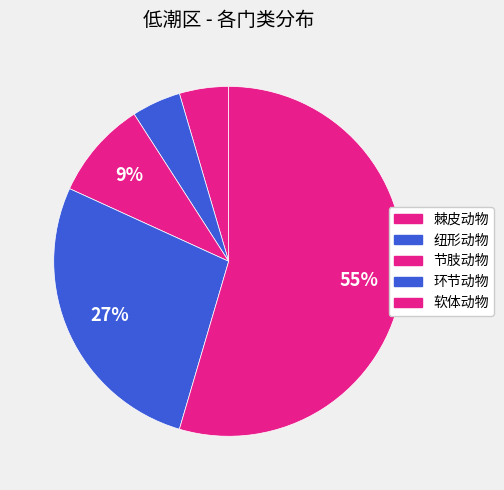

Which category has the smallest portion of the pie?

棘皮动物